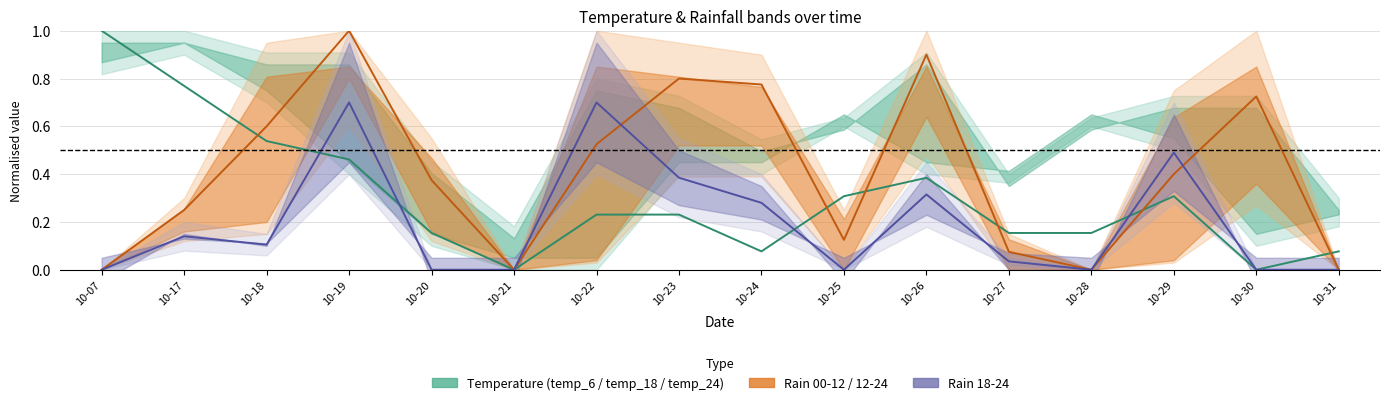

Which category has the highest value in the rain mid series?

10-19